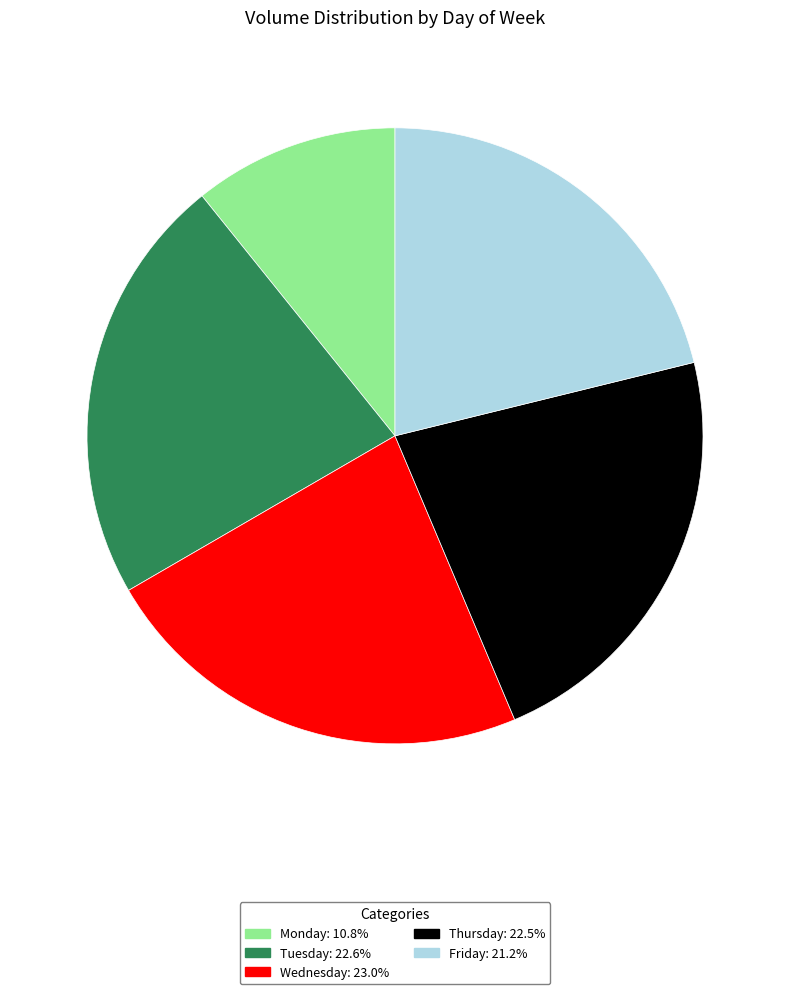

Does Thursday account for over 50% of the chart?

No